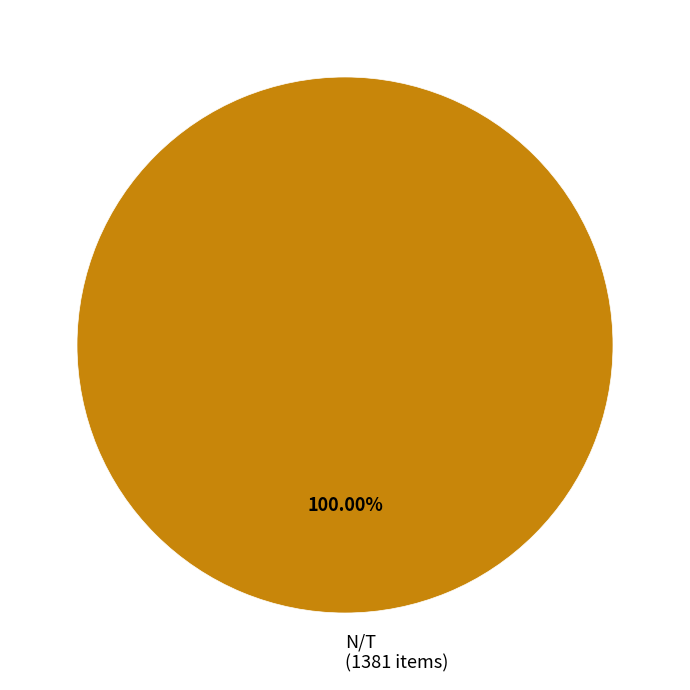

Is there a majority slice in this chart?

Yes